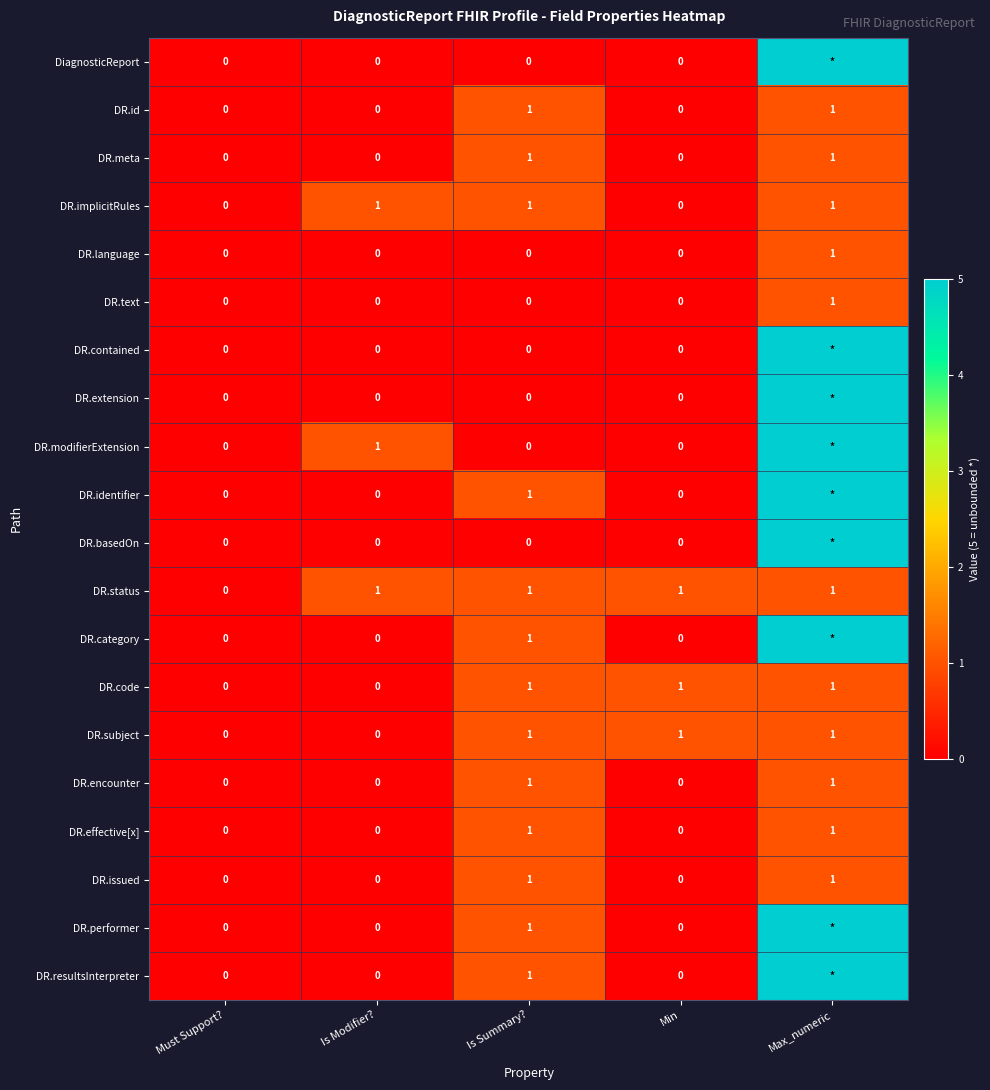

How many data points in DR.id are above 0?

2